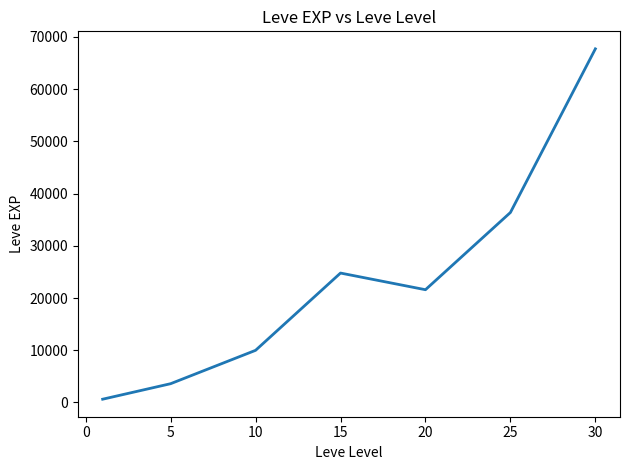

Reading left to right, list all the values displayed in this chart.

630	3600	9990	24790	21600	36390	67730